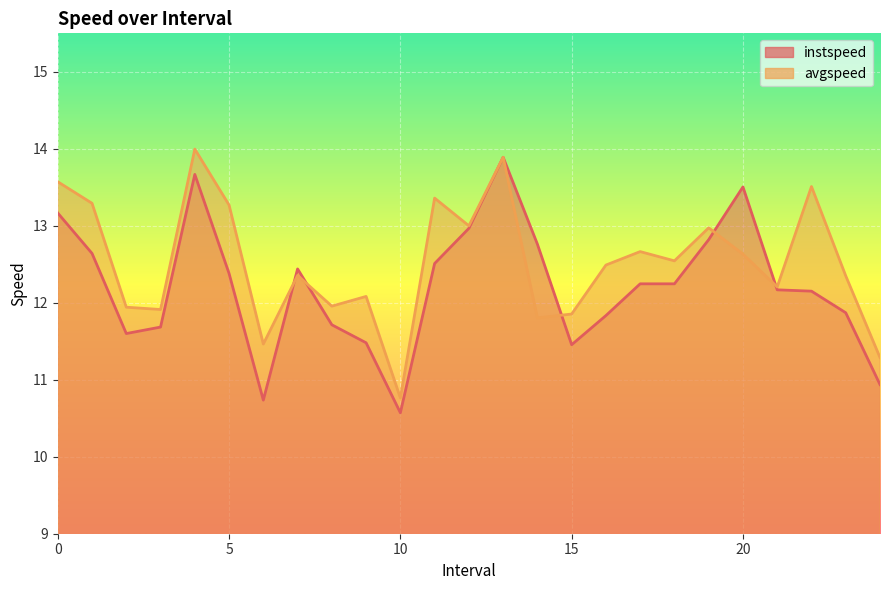

Rank the series at 11.0 from highest to lowest value.

avgspeed, instspeed